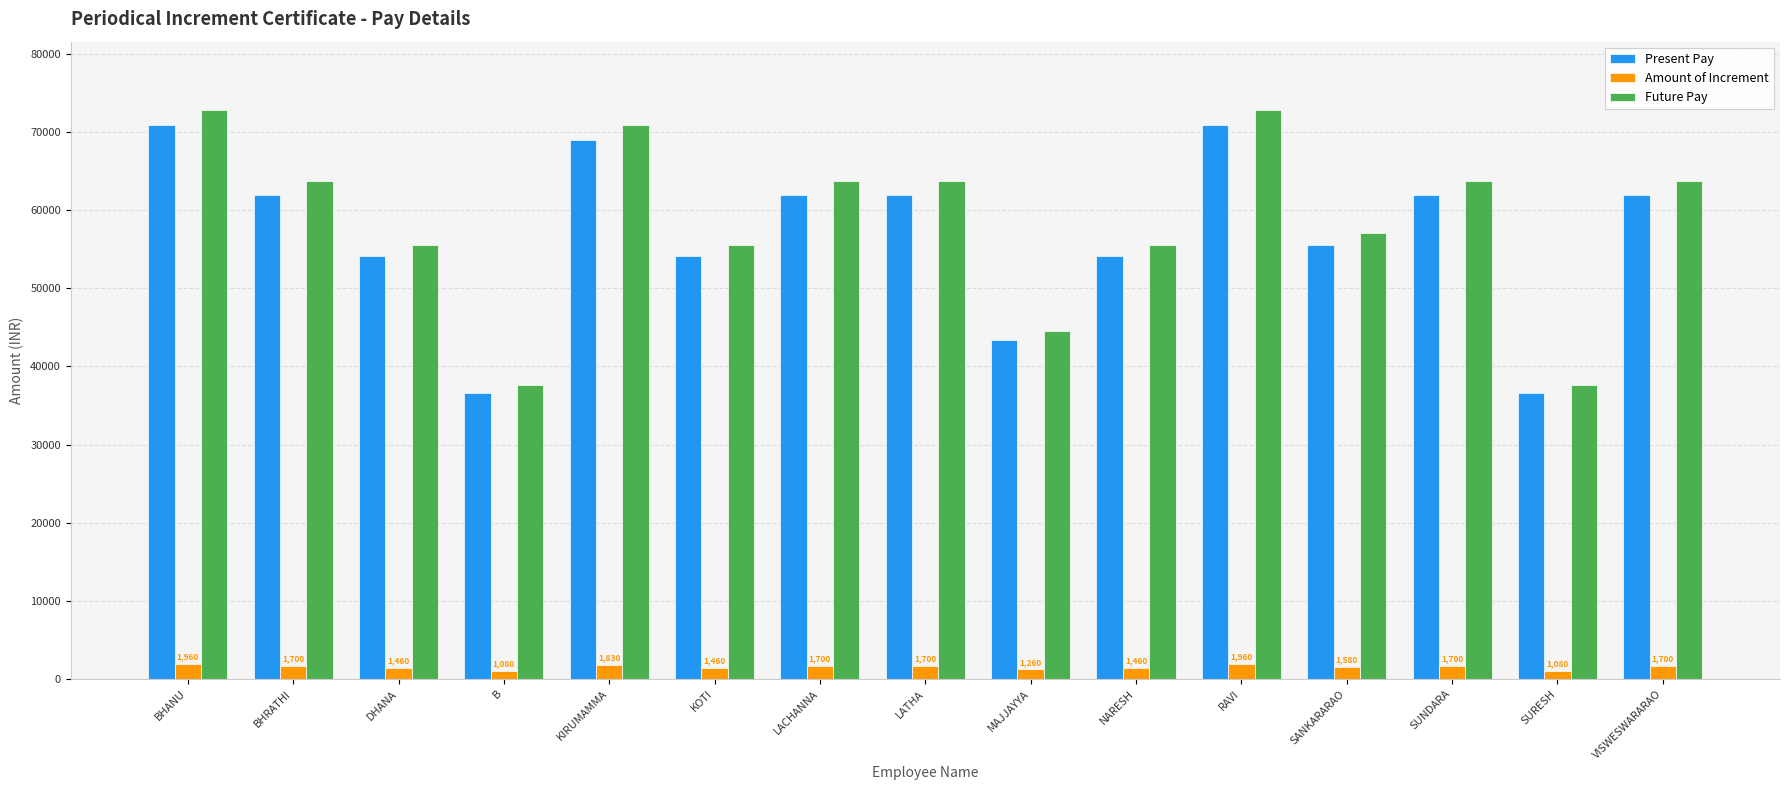

What is the maximum value for Present Pay?

70850